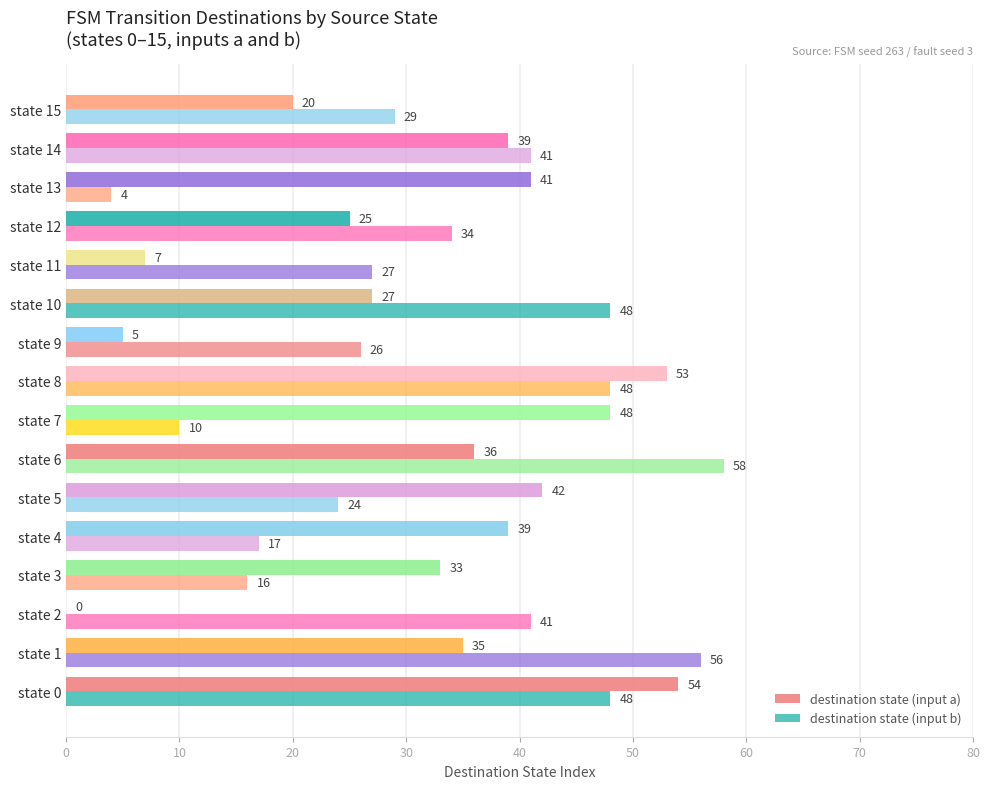

What is the average value of the destination state (input b) series?

33